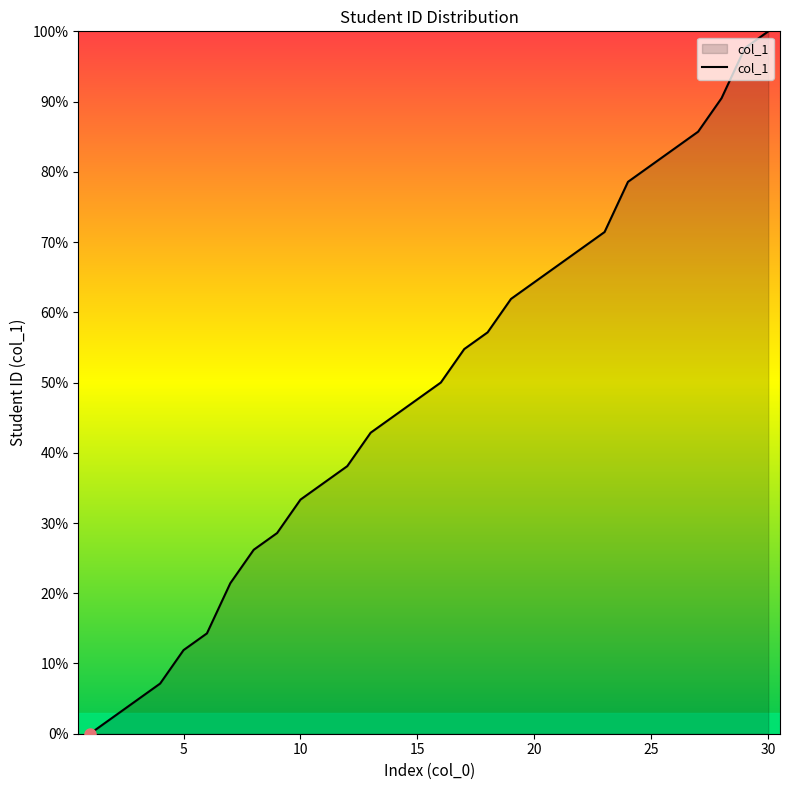

What is the difference between the maximum and minimum values?

100.0